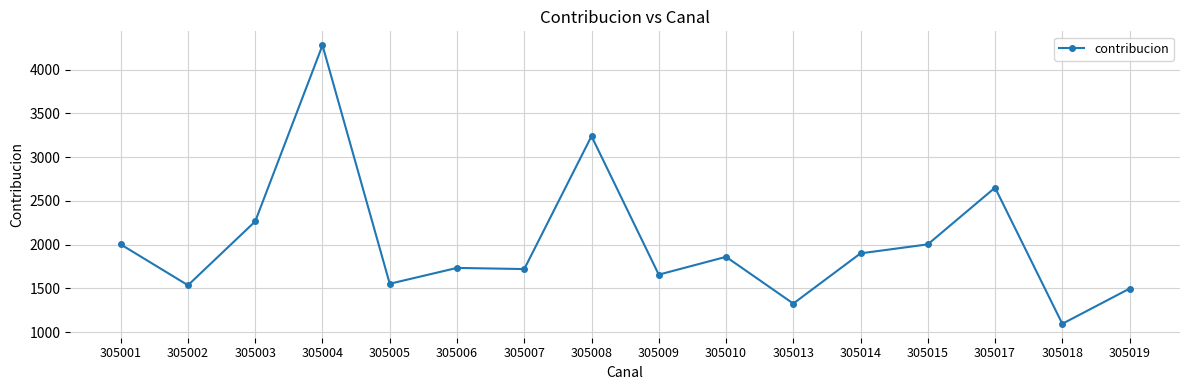

True or false: the data has more than 1 interior local peaks.

True